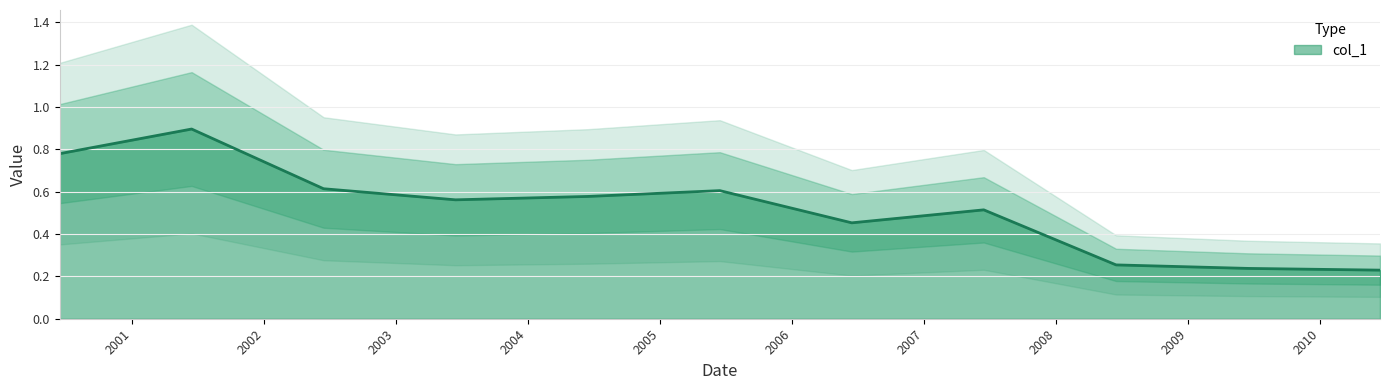

How many points are lower than both their immediate neighbors (excluding endpoints)?

2